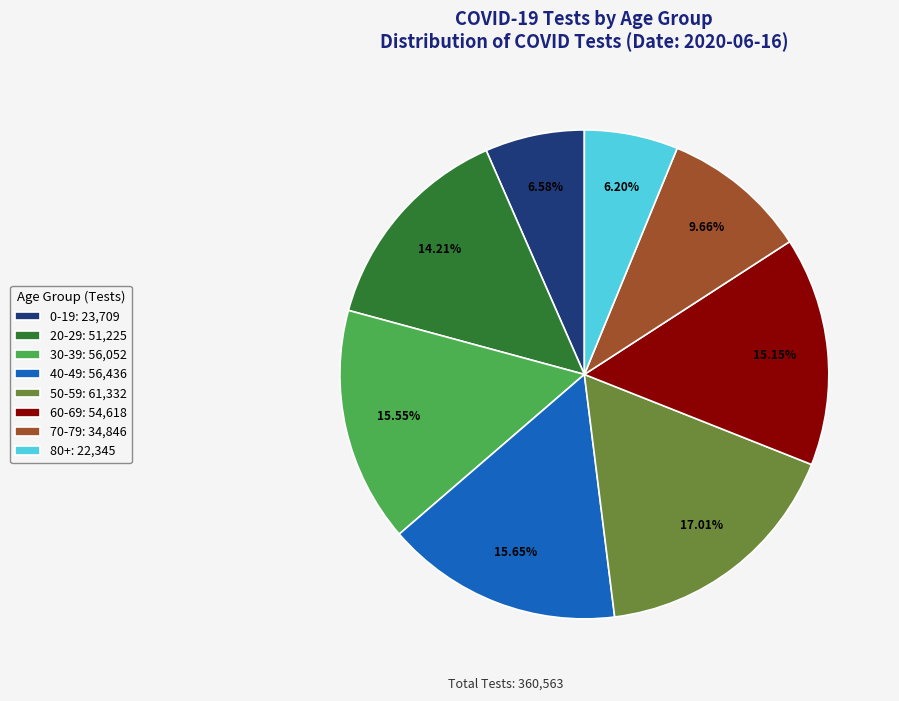

Which has a higher value, 60-69 or 20-29?

60-69